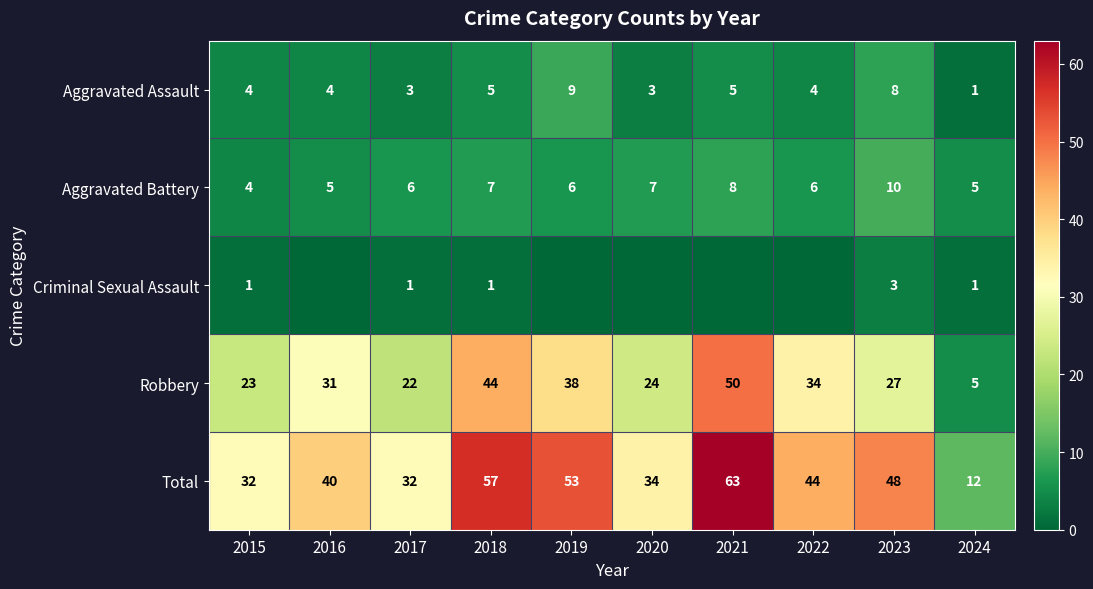

How many values in the Aggravated Assault series are below 4?

3